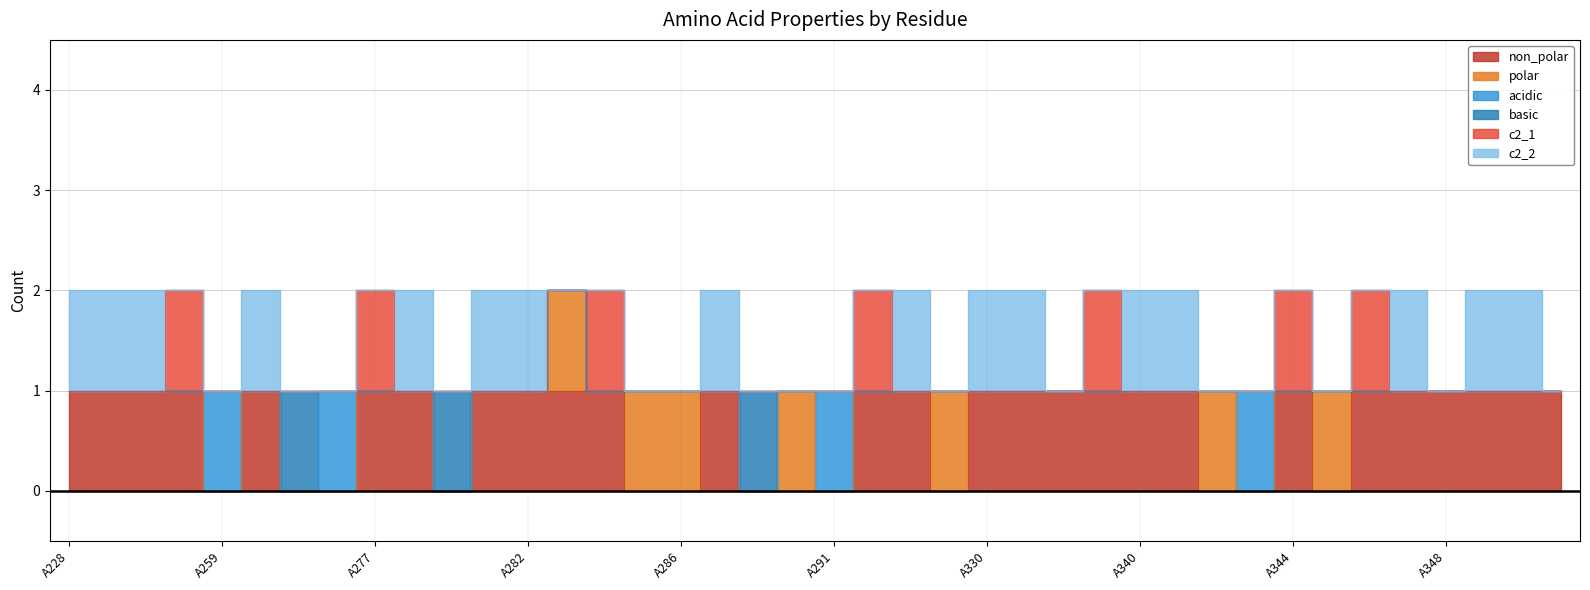

At which category is the sum across all series the highest?

A228